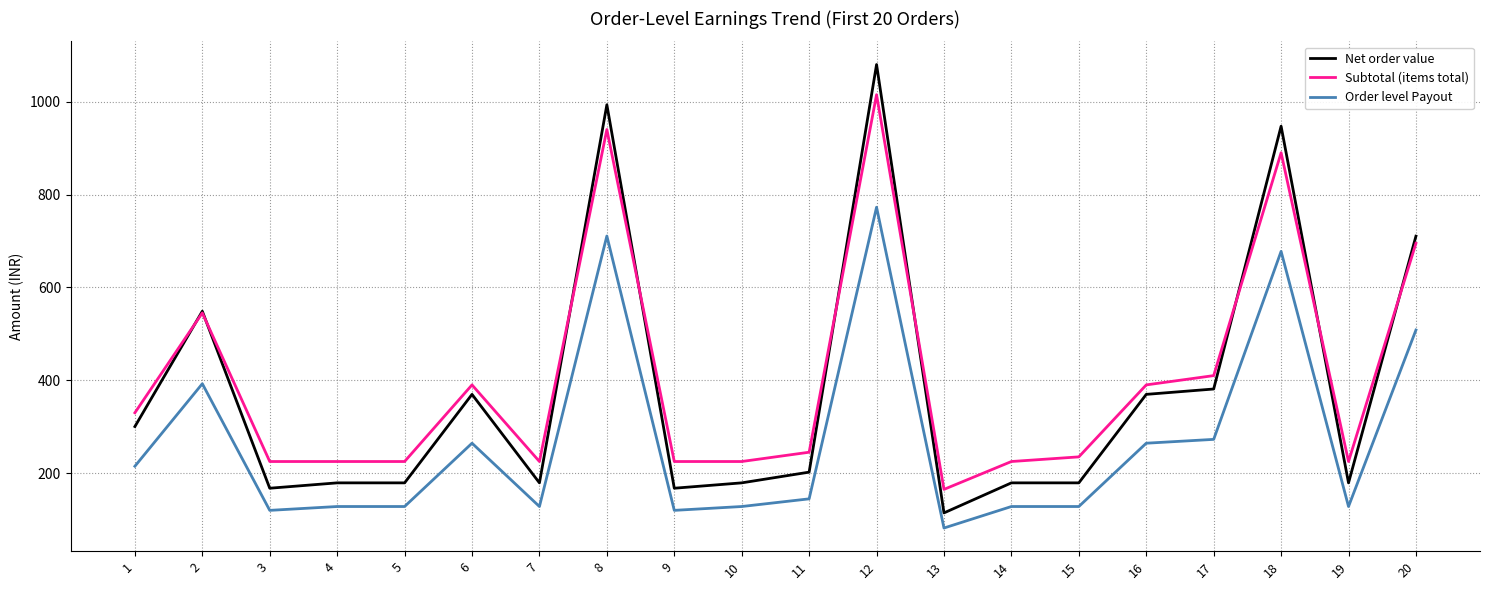

List the series in order of their overall mean, lowest first.

Order level Payout, Net order value, Subtotal (items total)